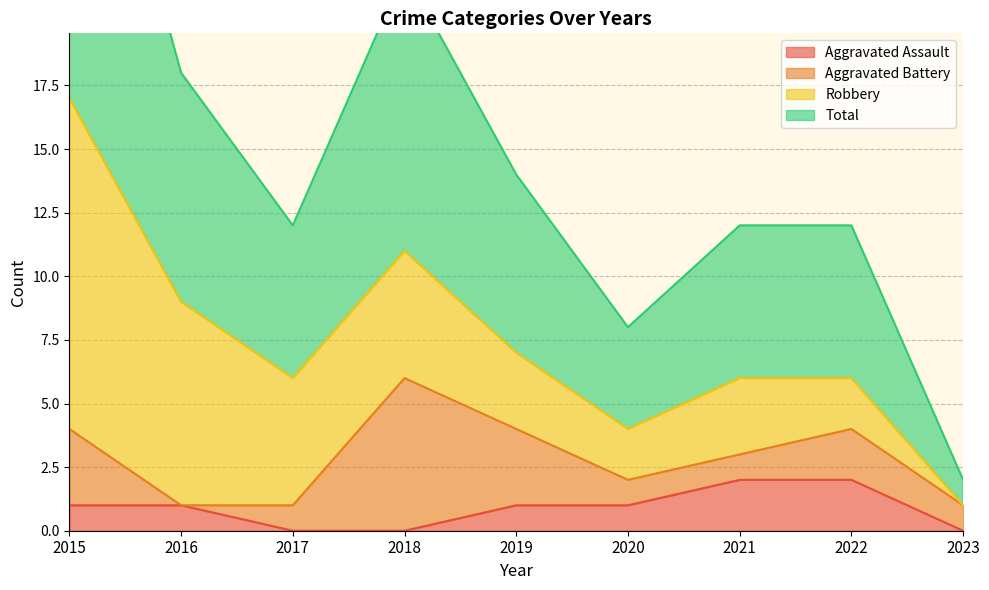

Is it true that Aggravated Assault equals 1 at 2019?

True